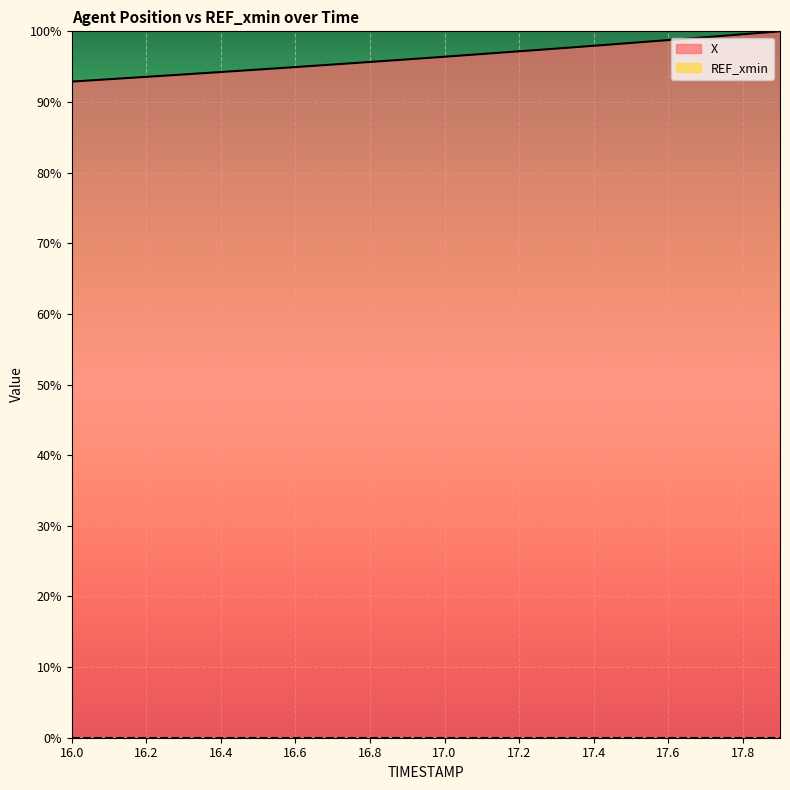

Reading left to right, what are all the values shown in this chart?

92.9	93.2	93.6	93.9	94.2	94.6	94.9	95.3	95.7	96.0	96.4	96.8	97.2	97.6	98.0	98.4	98.8	99.2	99.6	100.0